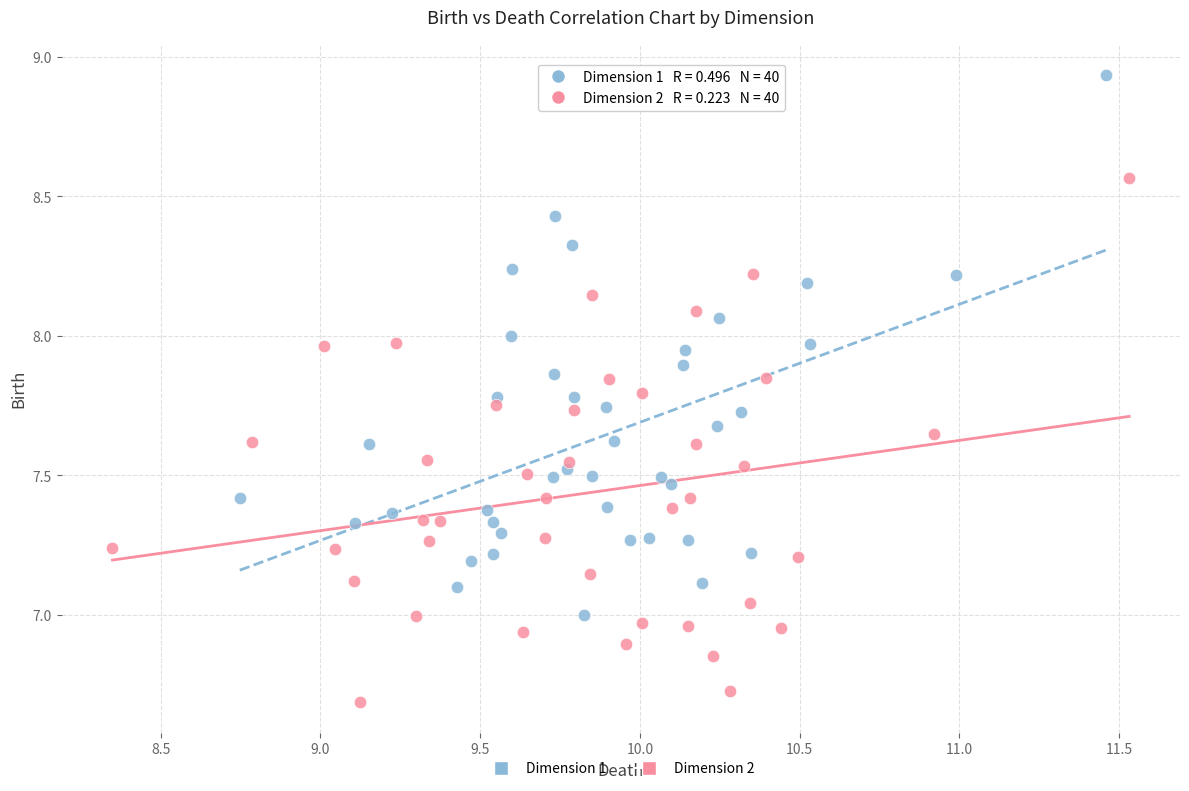

Which series contains the lowest Y value?

Dimension 2